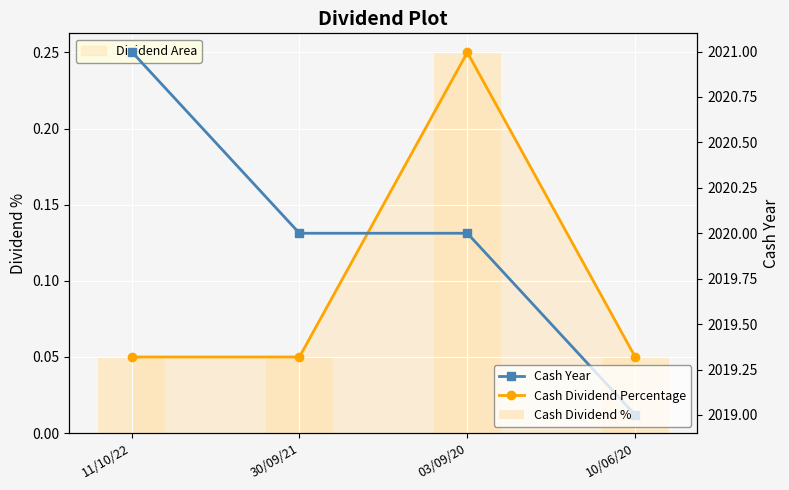

Where is Cash Dividend Percentage nearest to the value 0?

11/10/22